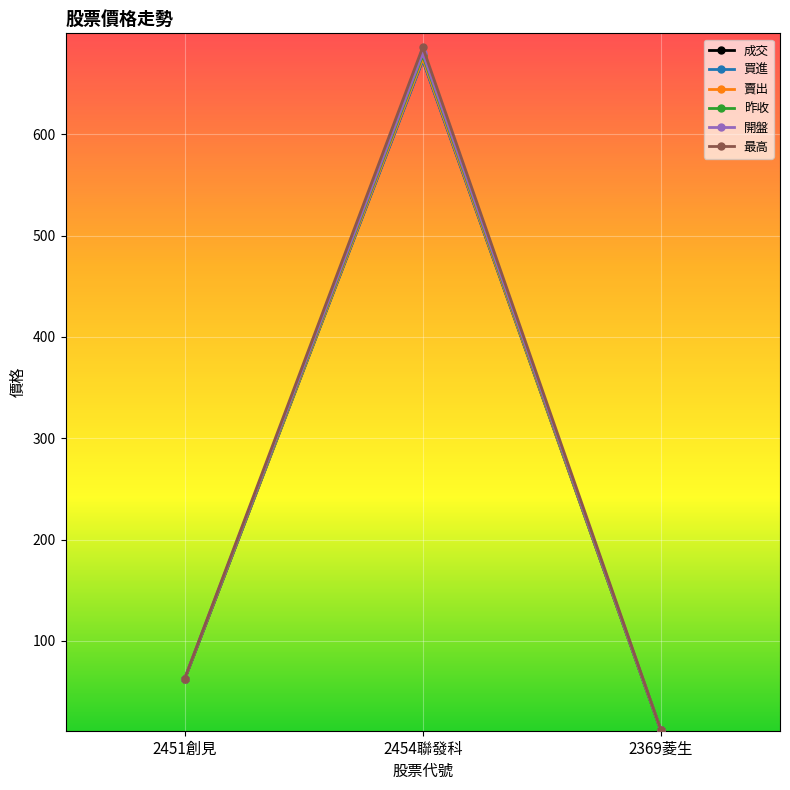

What position from the left is 2369菱生?

3